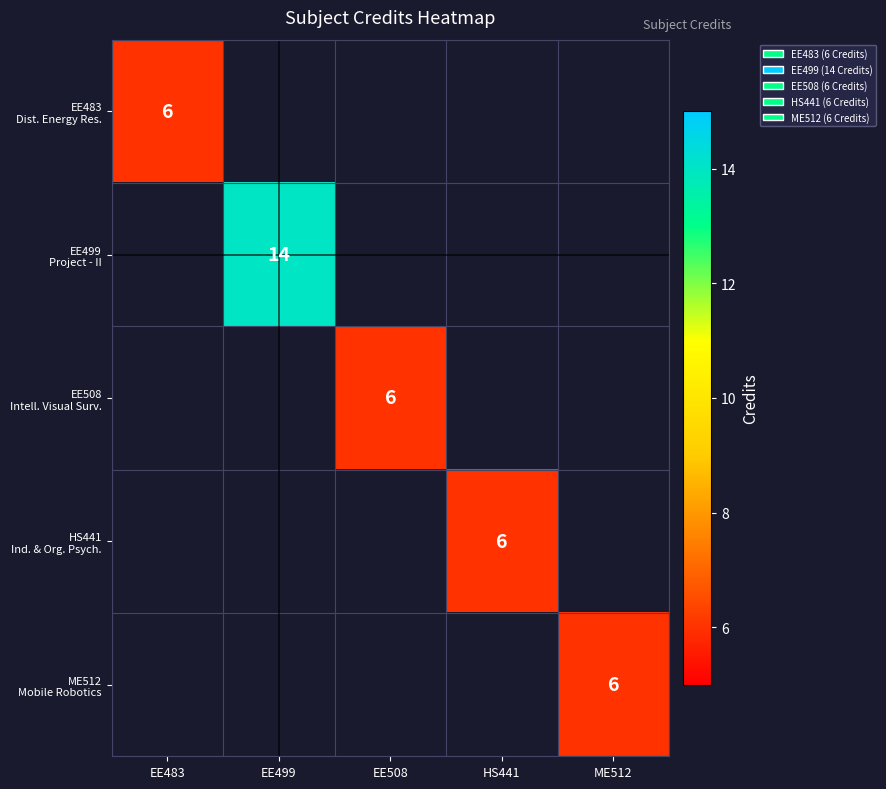

At HS441, list the series in order from largest to smallest.

EE483 Dist. Energy Res., EE499 Project - II, EE508 Intell. Visual Surv., HS441 Ind. & Org. Psych., ME512 Mobile Robotics